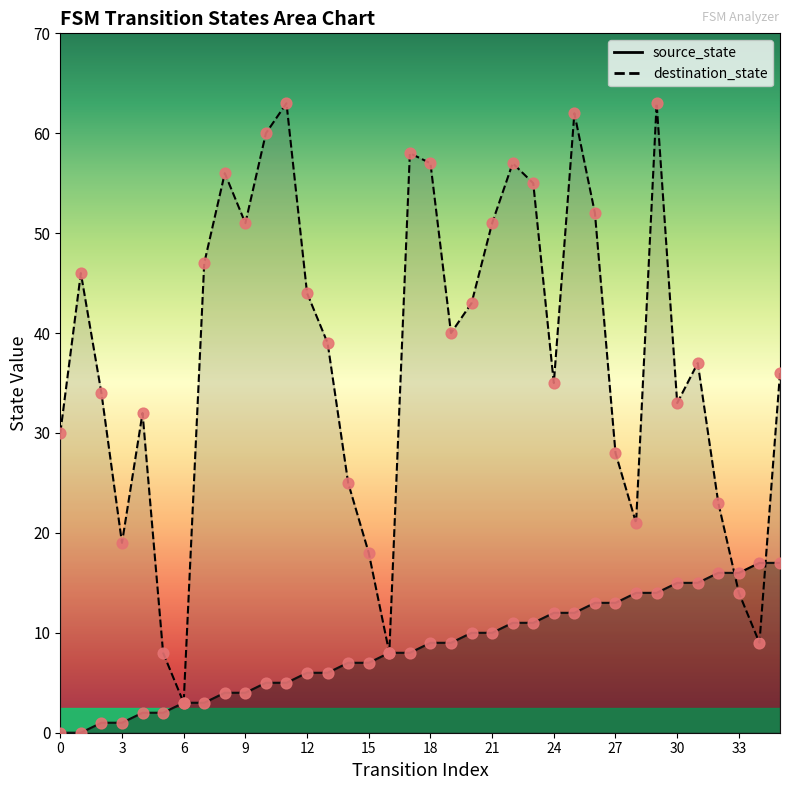

Is the value of source_state at 27 greater than the value of destination_state at 28?

No